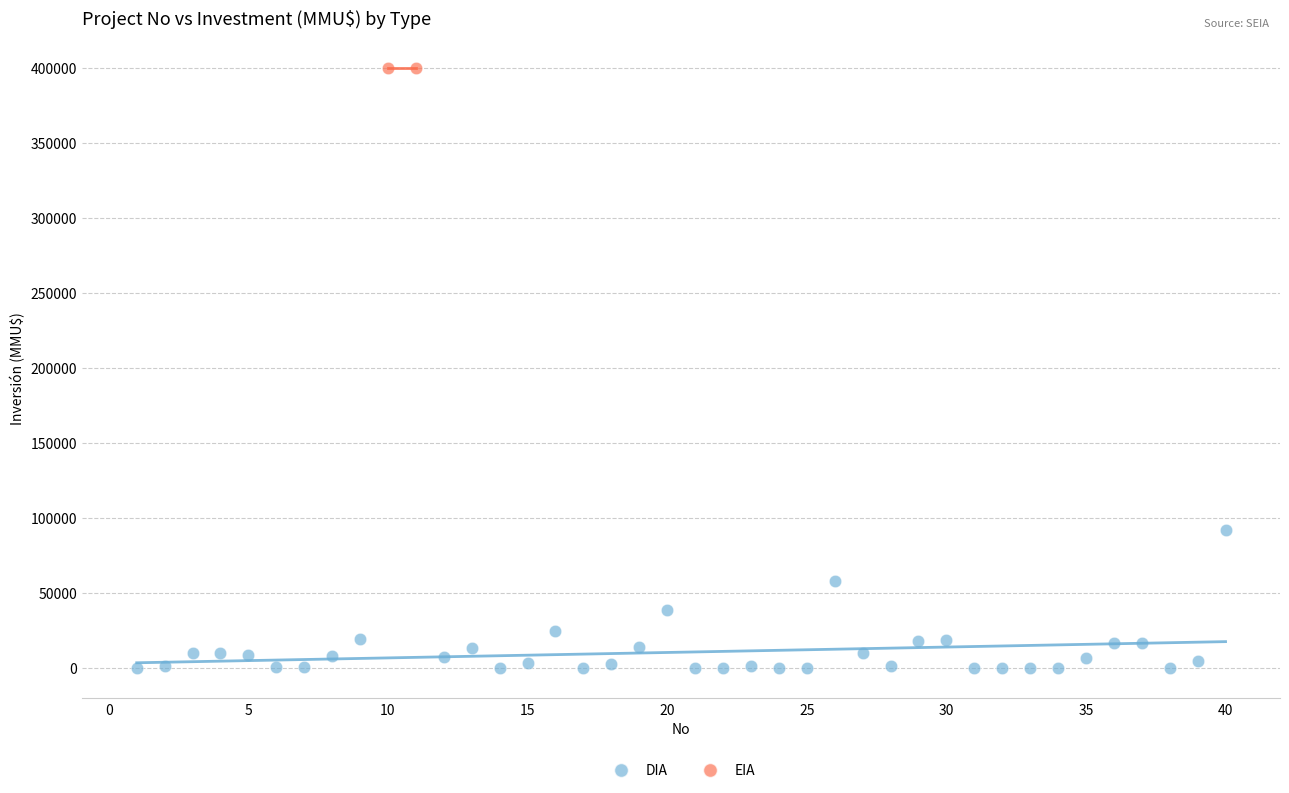

What are all the series names shown in the legend?

DIA, EIA